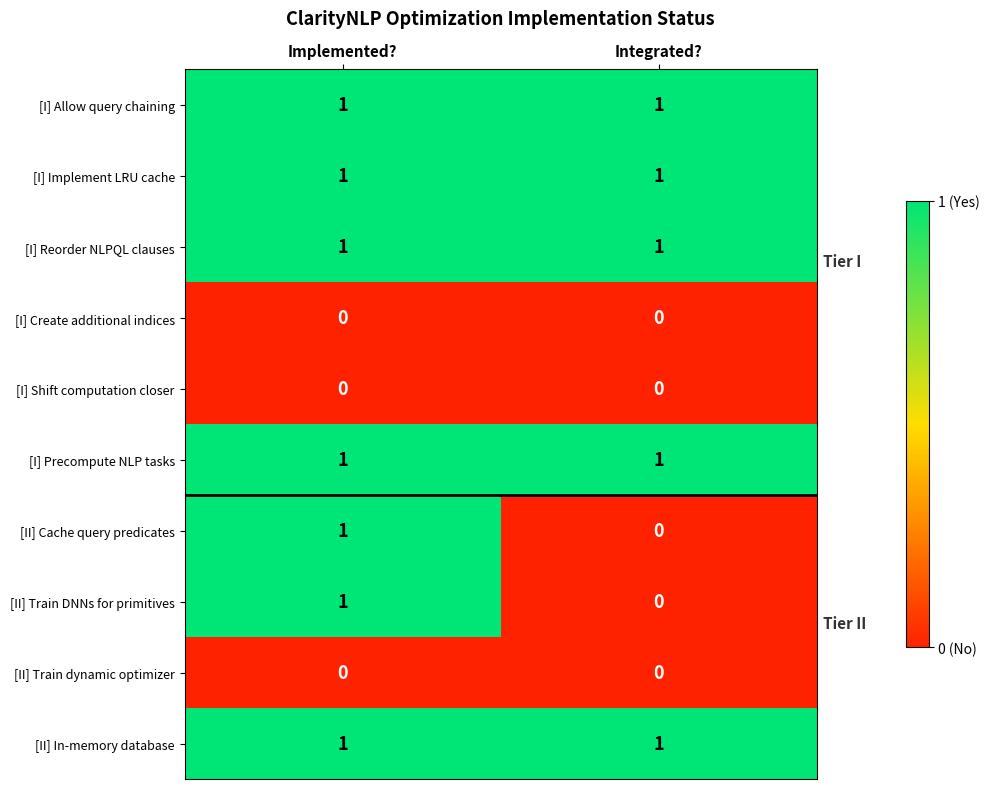

Is the value of [I] Reorder NLPQL clauses at Implemented? greater than the value of [II] Train dynamic optimizer at Integrated??

Yes